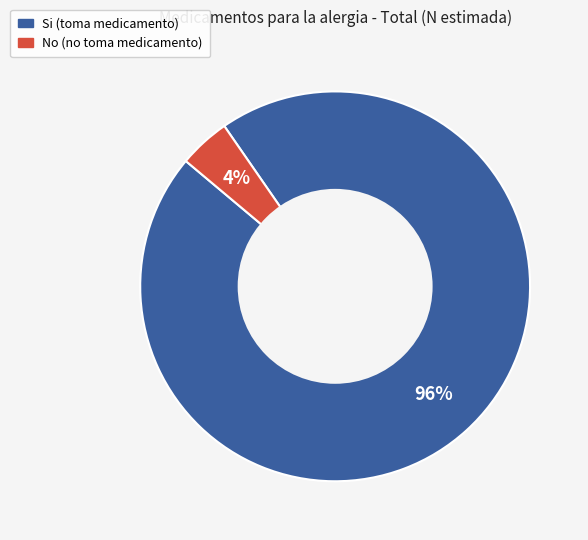

To the nearest percent, what is the average slice percentage?

50%